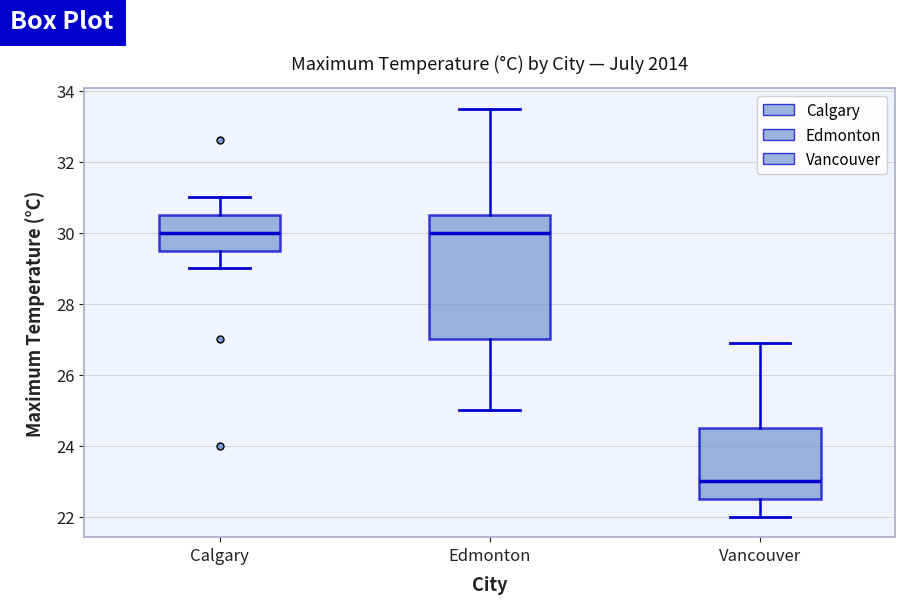

Where does the upper whisker of the box for Calgary end on the y-axis? The values are not printed on the chart, so give them approximately, as read against the axis.

31.0